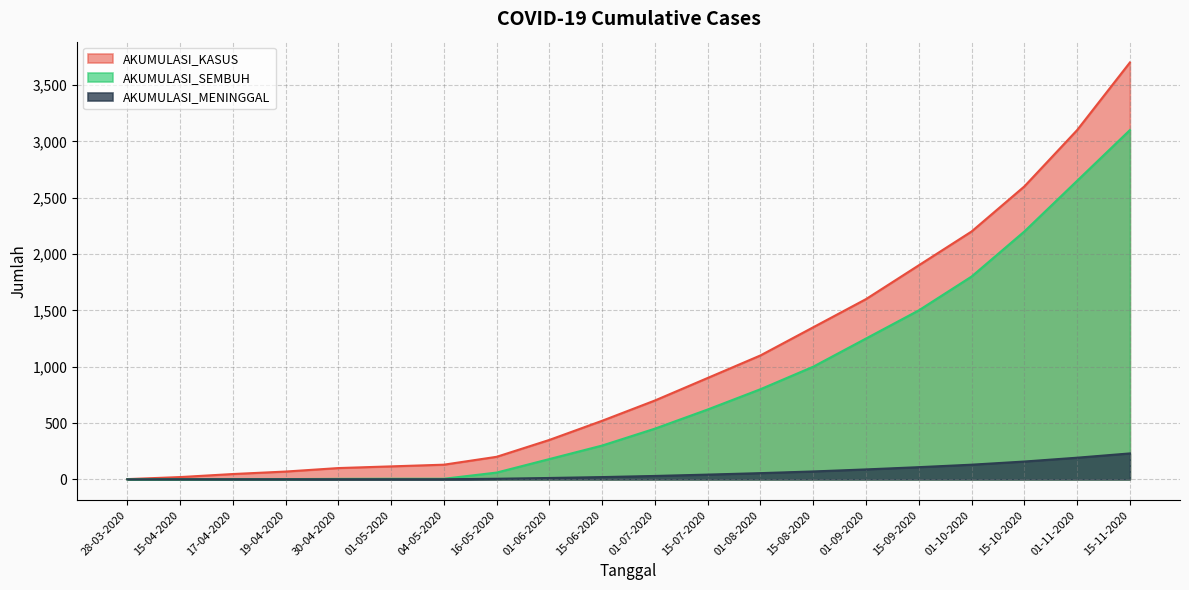

At which category does the chart reach its minimum across all series?

28-03-2020